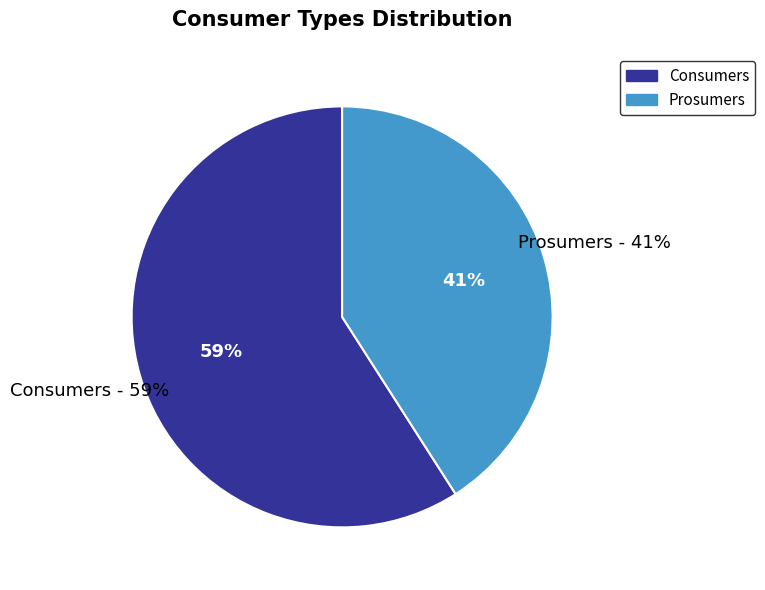

Does any single category account for the majority?

Yes